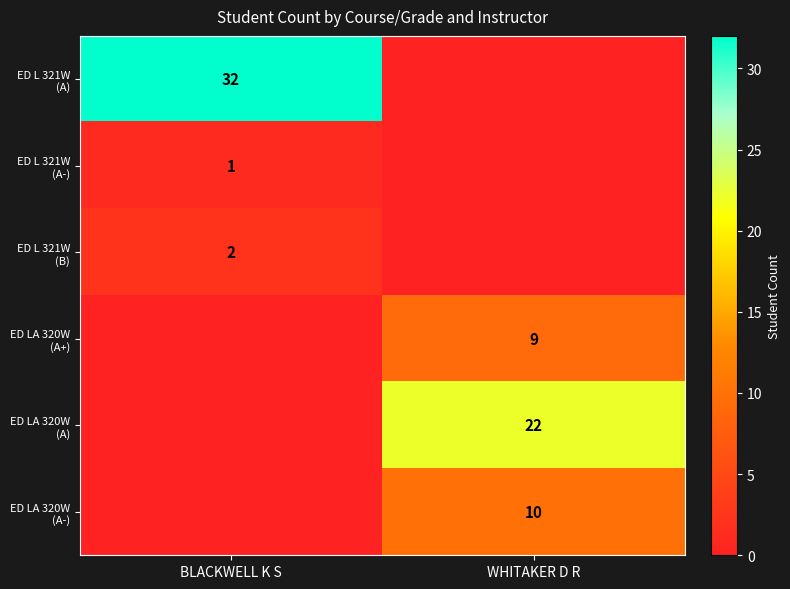

Is it true that ED LA 320W (A+) equals 3 at BLACKWELL K S?

False